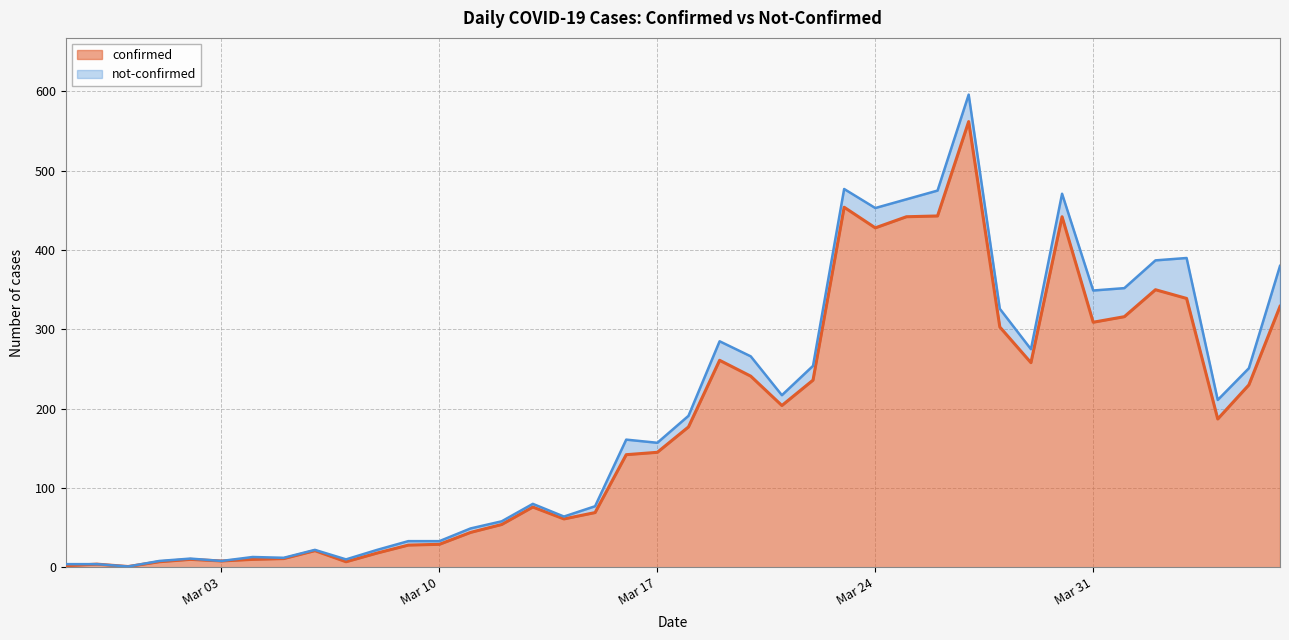

Reading right to left, what are all the values shown in this chart?

329	230	187	339	350	316	309	442	258	303	562	443	442	428	454	236	204	241	261	177	145	142	69	61	76	54	44	29	28	18	7	21	11	10	8	10	7	1	4	2